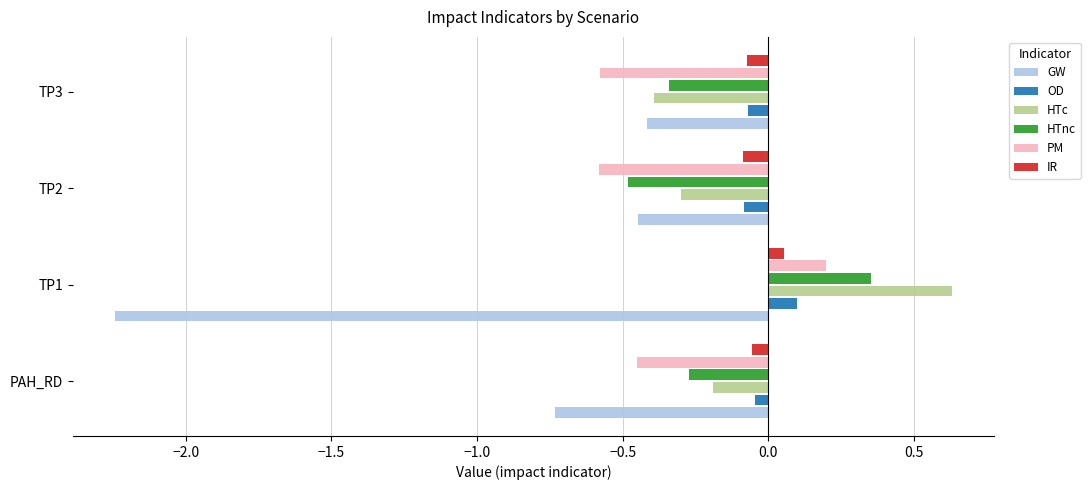

At which label is HTnc closest to 0?

PAH_RD